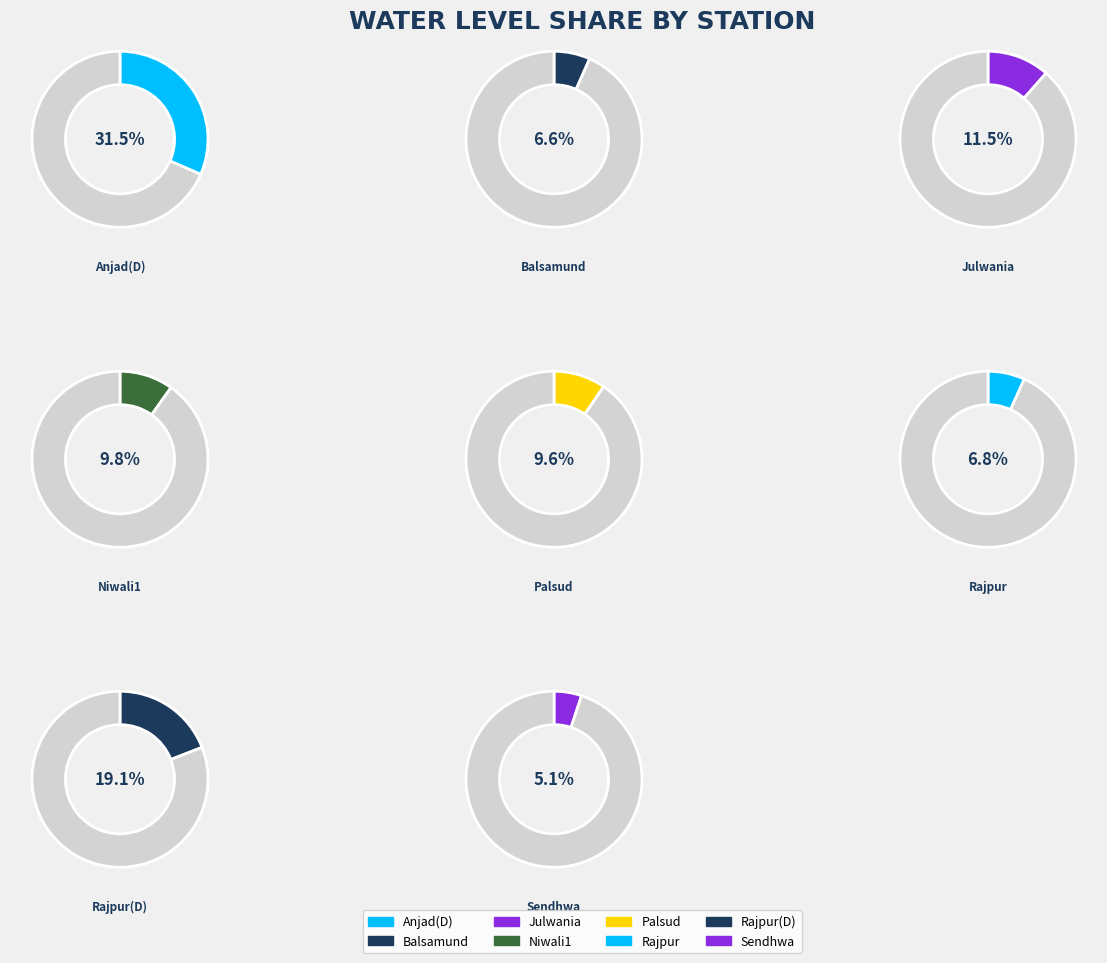

Which slice is the largest?

Anjad(D)